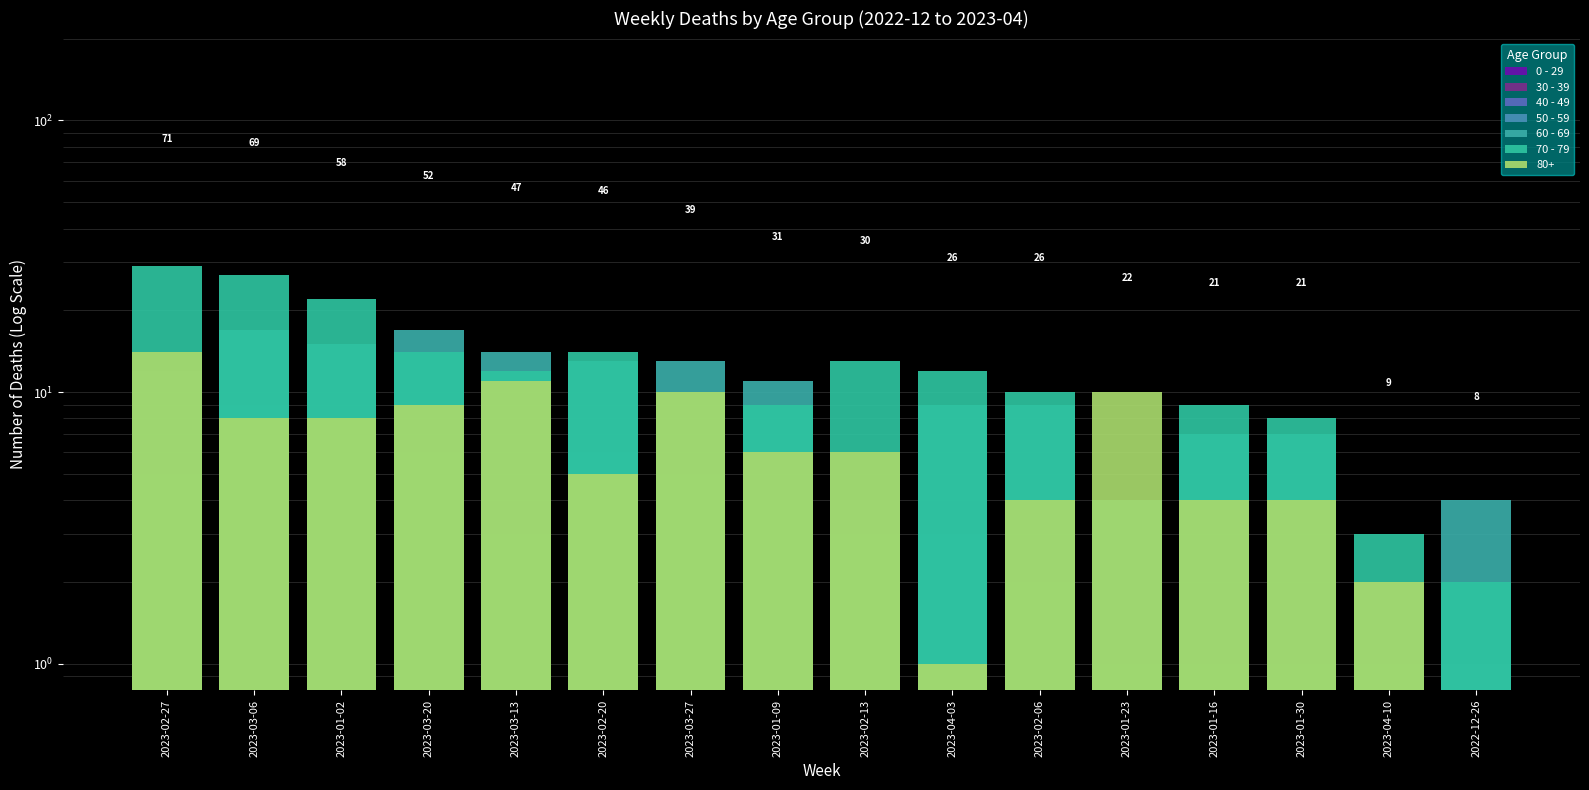

How many 30 - 39 values are between 0 and 1?

13